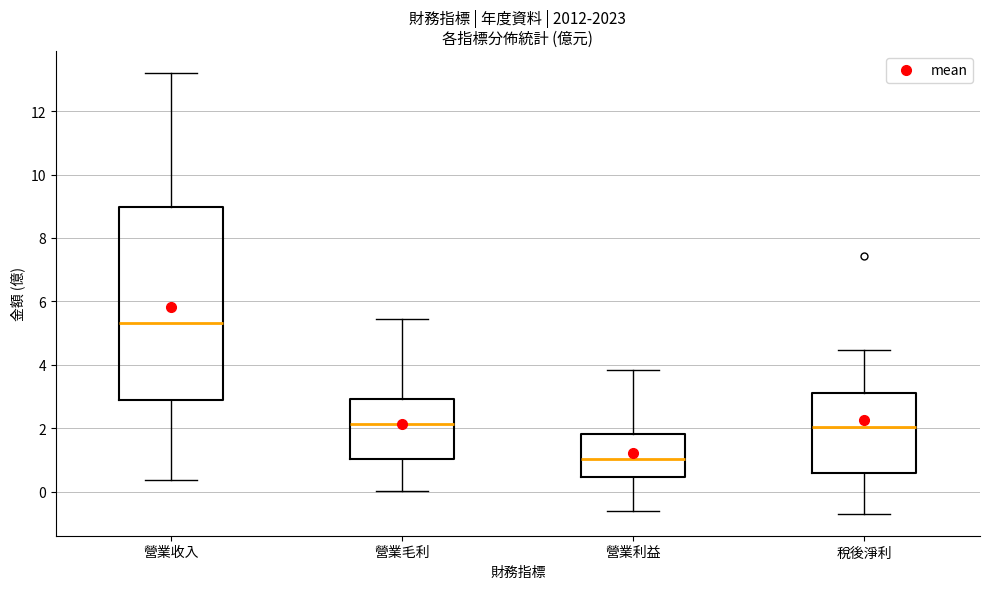

Reading left to right, read every box against the y-axis: the position of its median line, the range the box covers, and the ends of its whiskers. The values are not printed on the chart, so give them approximately, as read against the axis.

營業收入: median 5.4, box 3.0 to 9.0, whiskers 0.4 to 13.2
營業毛利: median 2.2, box 1.0 to 3.0, whiskers 0.0 to 5.4
營業利益: median 1.0, box 0.4 to 1.8, whiskers -0.6 to 3.8
稅後淨利: median 2.0, box 0.6 to 3.2, whiskers -0.6 to 4.4